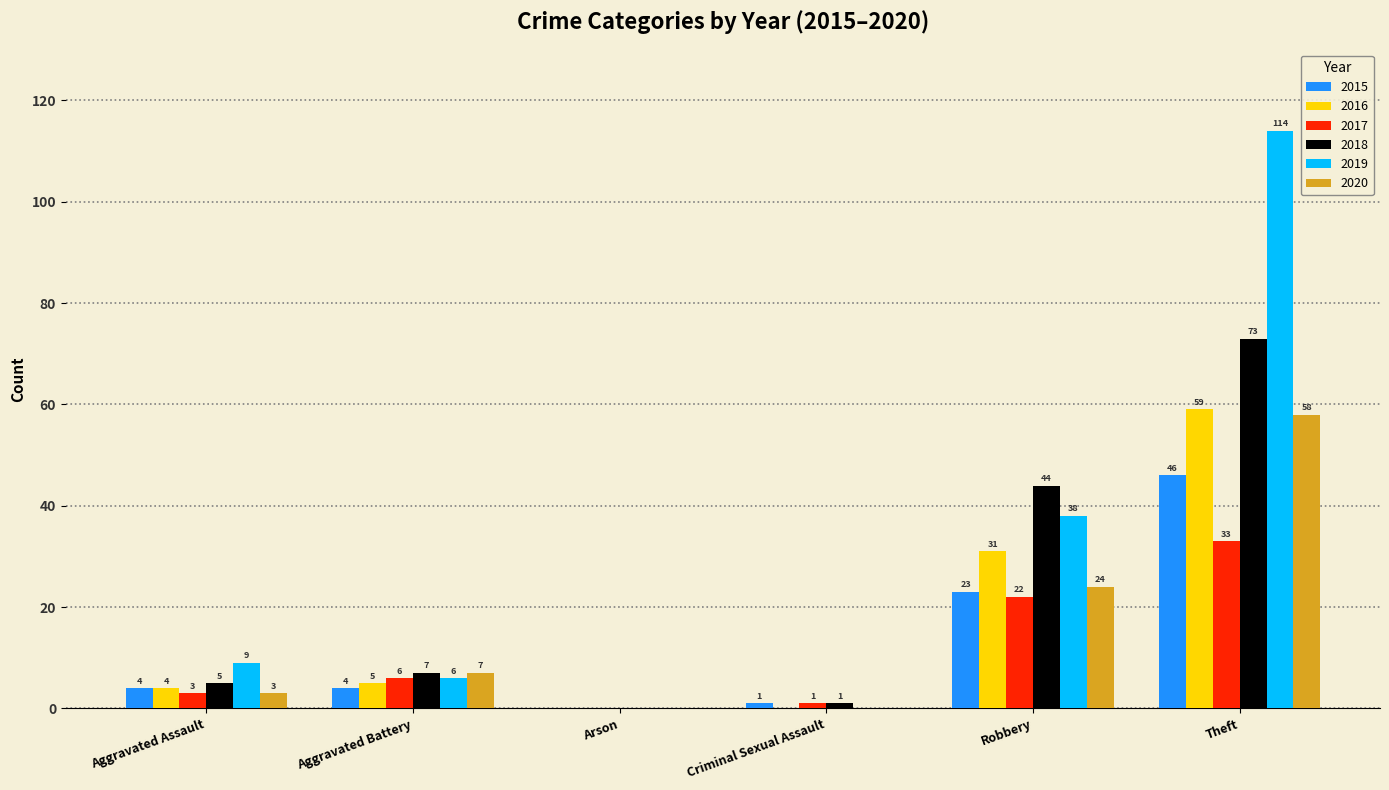

Reading left to right, extract all data points from this chart.

2015: Aggravated Assault=4	Aggravated Battery=4	Arson=0	Criminal Sexual Assault=1	Robbery=23	Theft=46
2016: Aggravated Assault=4	Aggravated Battery=5	Arson=0	Criminal Sexual Assault=0	Robbery=31	Theft=59
2017: Aggravated Assault=3	Aggravated Battery=6	Arson=0	Criminal Sexual Assault=1	Robbery=22	Theft=33
2018: Aggravated Assault=5	Aggravated Battery=7	Arson=0	Criminal Sexual Assault=1	Robbery=44	Theft=73
2019: Aggravated Assault=9	Aggravated Battery=6	Arson=0	Criminal Sexual Assault=0	Robbery=38	Theft=114
2020: Aggravated Assault=3	Aggravated Battery=7	Arson=0	Criminal Sexual Assault=0	Robbery=24	Theft=58